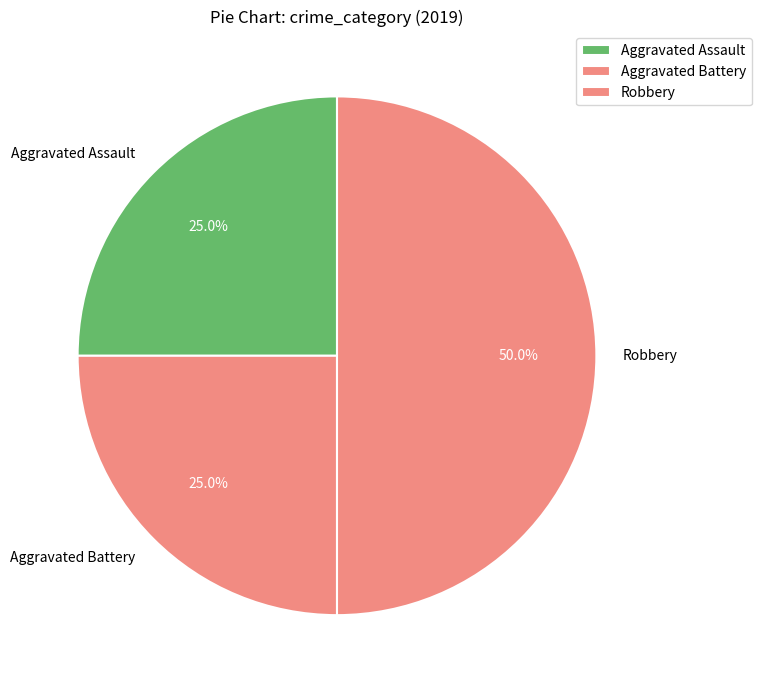

Which category has the biggest portion of the pie?

Robbery